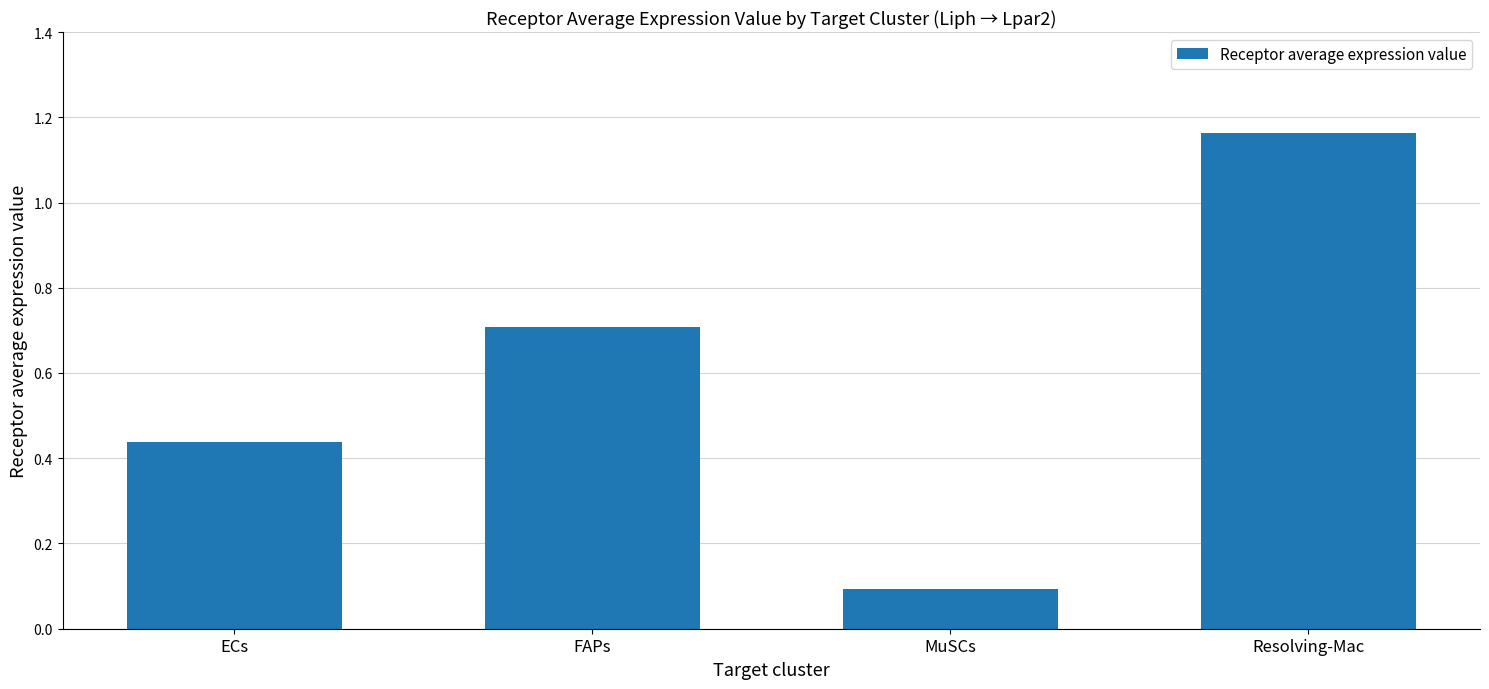

List the labels in order of value, smallest first.

MuSCs, ECs, FAPs, Resolving-Mac